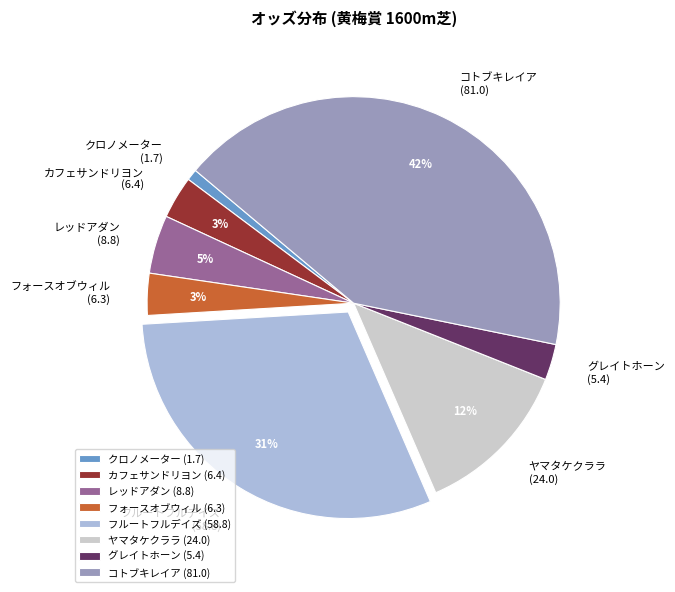

Does any single category account for the majority?

No